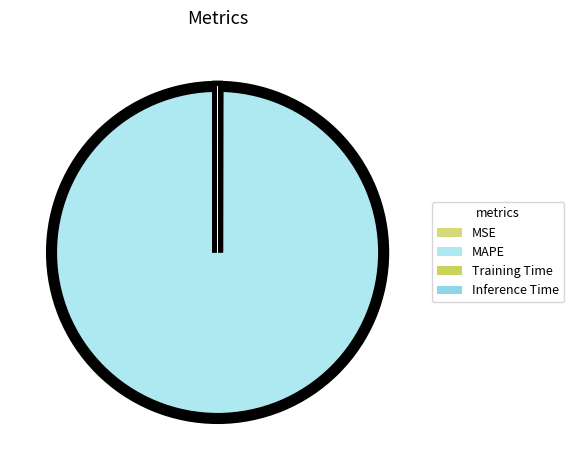

To the nearest percent, what is the average slice percentage?

25%